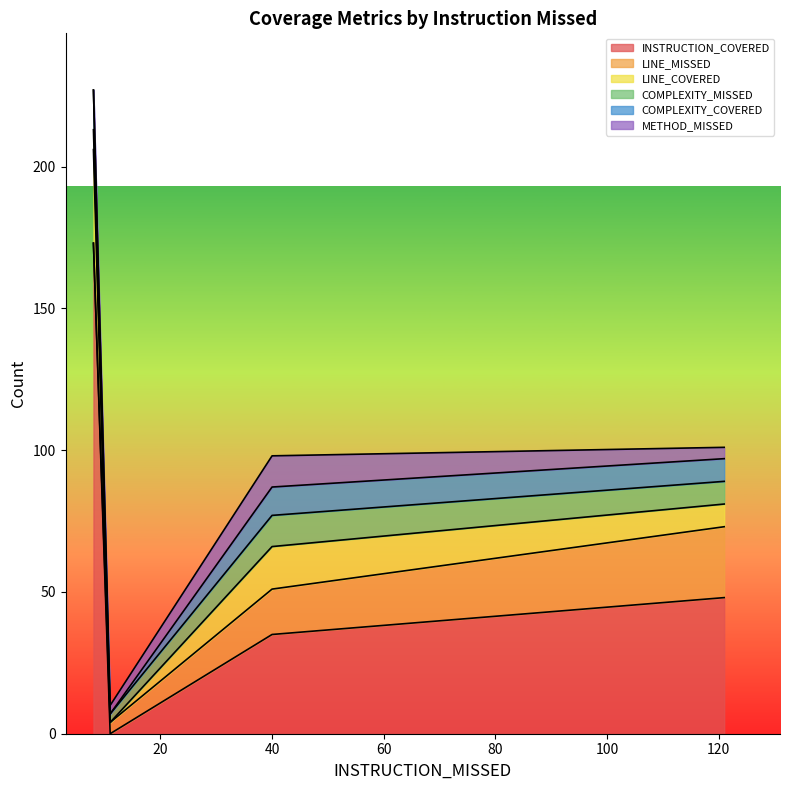

What is the highest value of the INSTRUCTION_COVERED series?

173